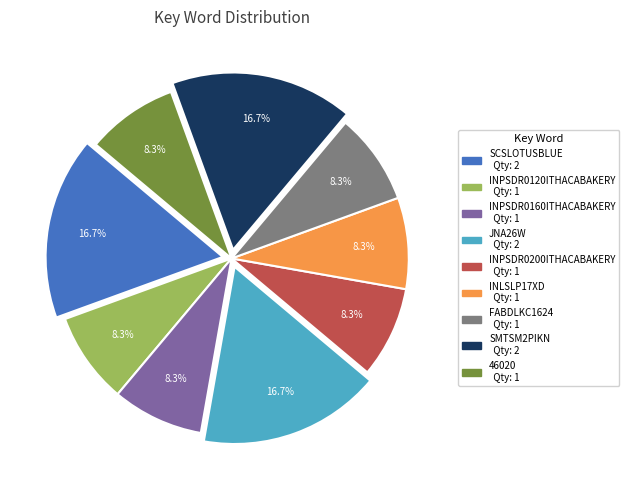

What percentage do INPSDR0200ITHACABAKERY and SCSLOTUSBLUE together represent?

25.0%